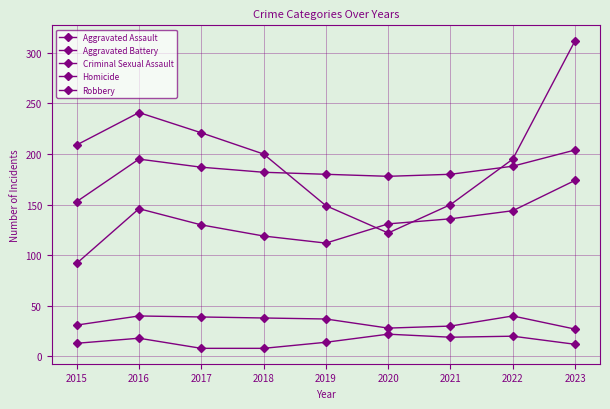

What is the average value of the Homicide series?

15